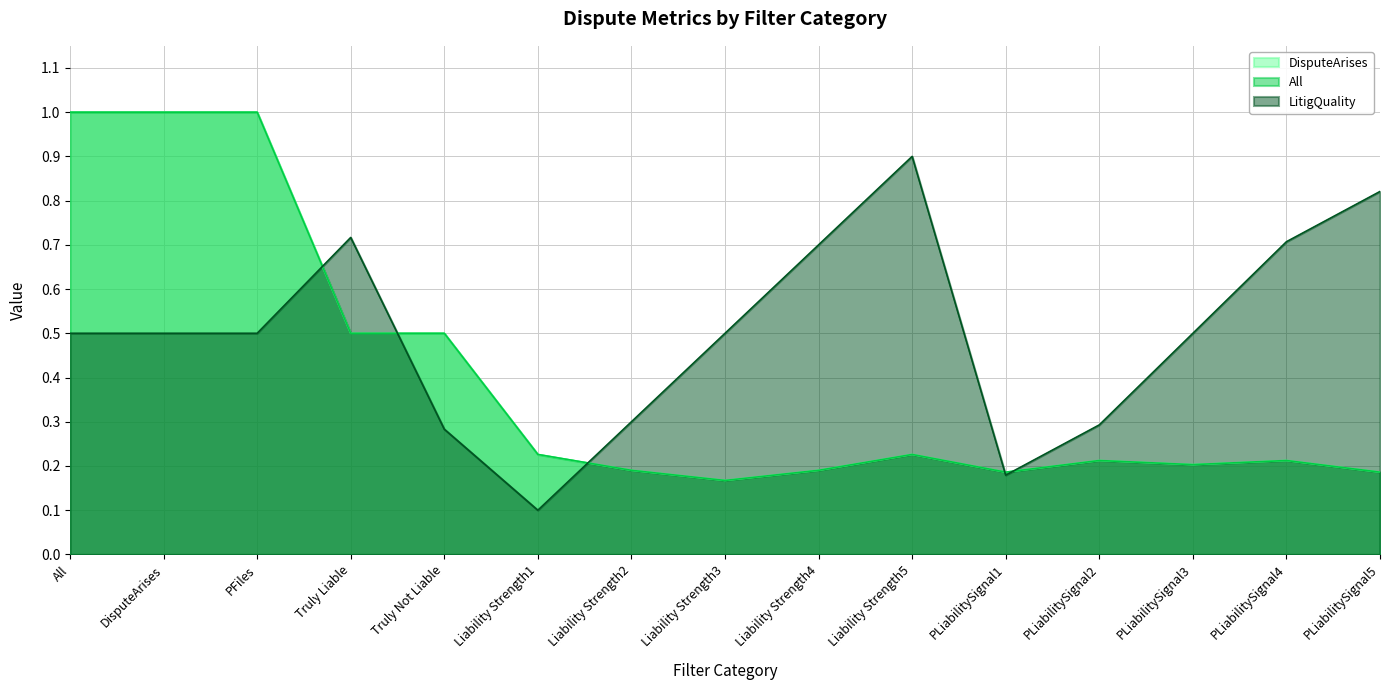

Between PLiabilitySignal1 and Liability Strength1, which is larger?

Liability Strength1